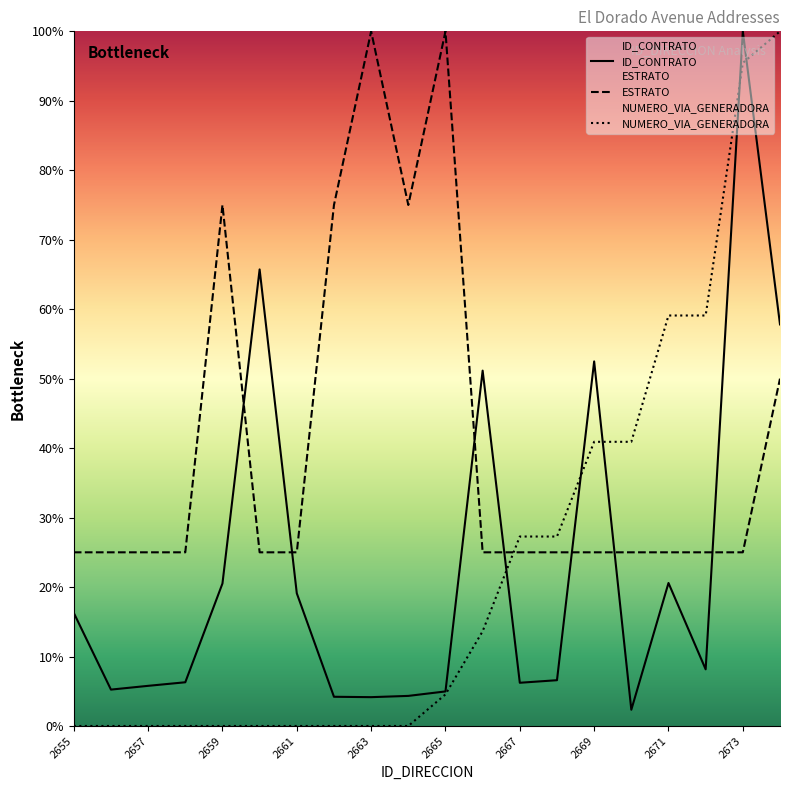

List the labels in order of NUMERO_VIA_GENERADORA_DIRECCION value, smallest first.

2655, 2656, 2657, 2658, 2659, 2660, 2661, 2662, 2663, 2664, 2665, 2666, 2667, 2668, 2669, 2670, 2671, 2672, 2673, 2674